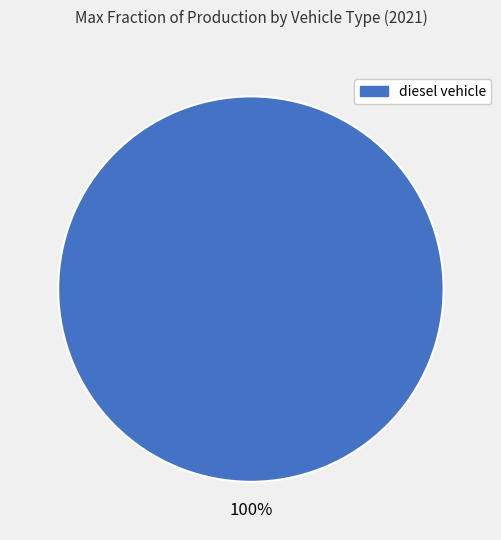

Is there a majority slice in this chart?

Yes